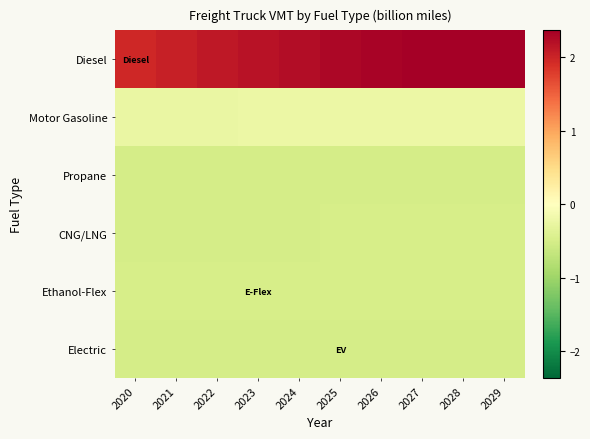

What is the greatest value displayed?

2.4